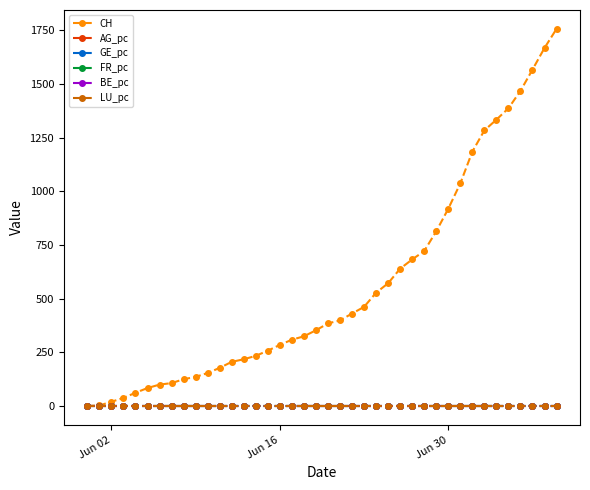

Which series has the largest total across all categories?

CH